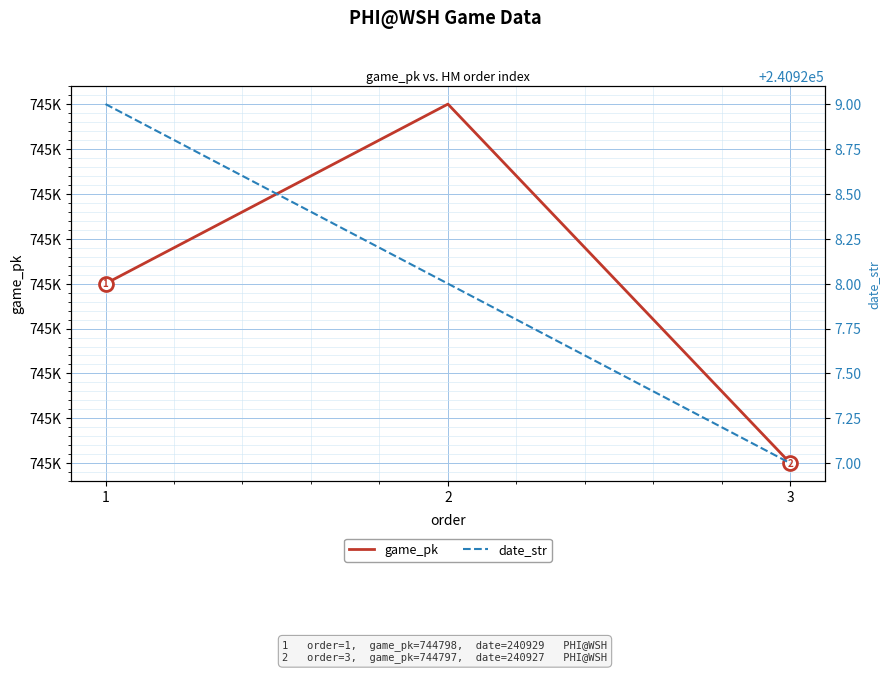

Which category has the lowest value across all series?

3